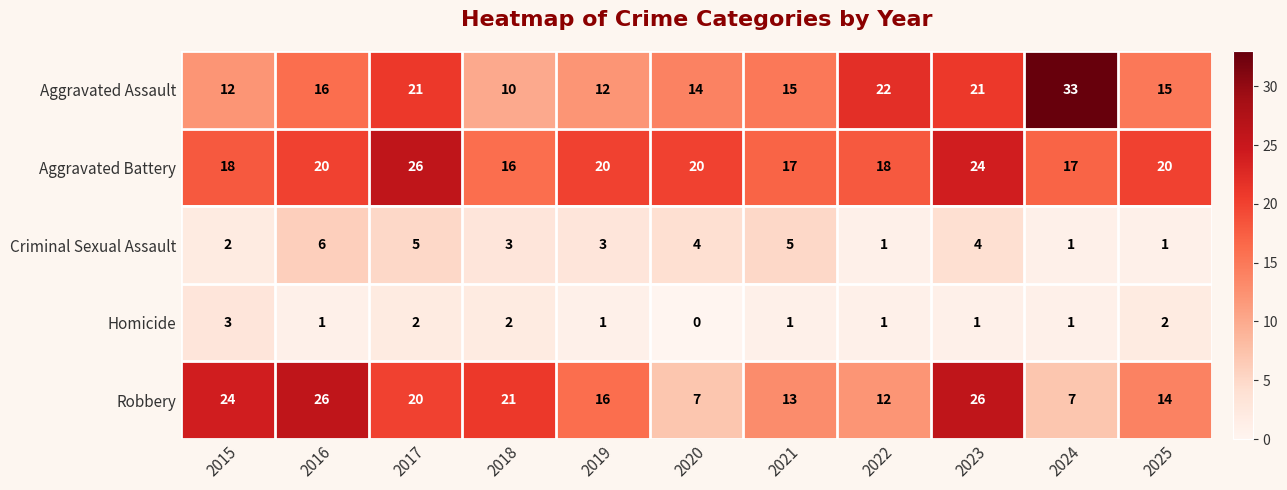

Which series has the widest spread of values?

Aggravated Assault